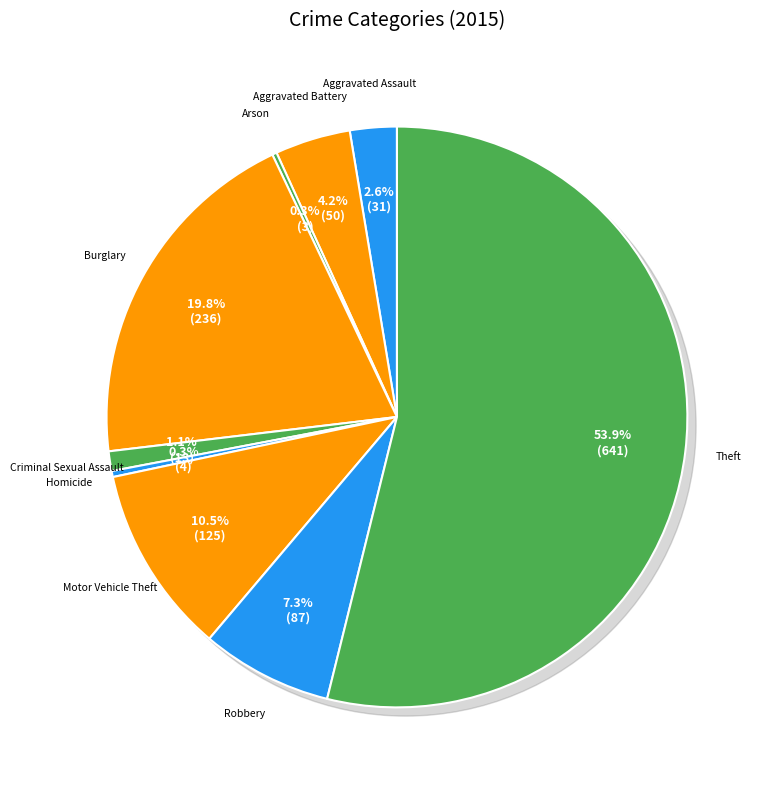

Is it true that Criminal Sexual Assault is 1% of the pie?

True